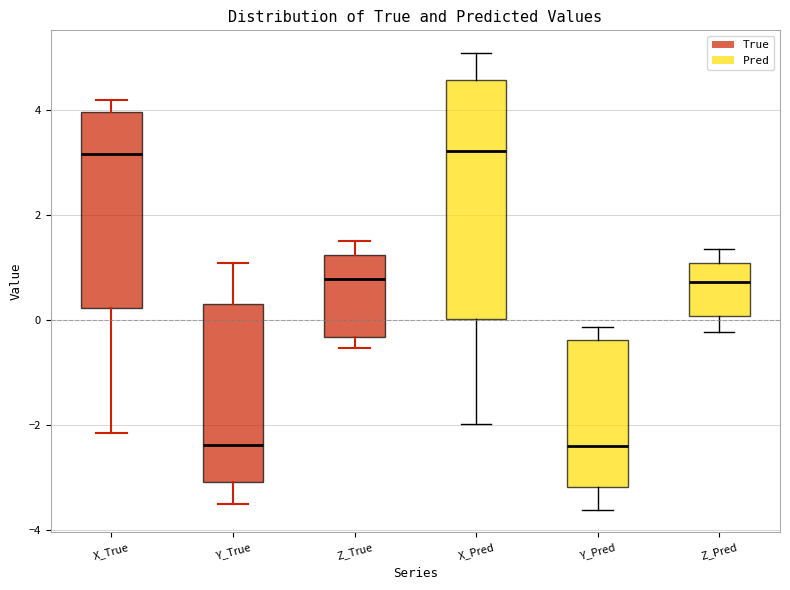

Which box is the tallest, from its lower edge to its upper edge?

X_Pred